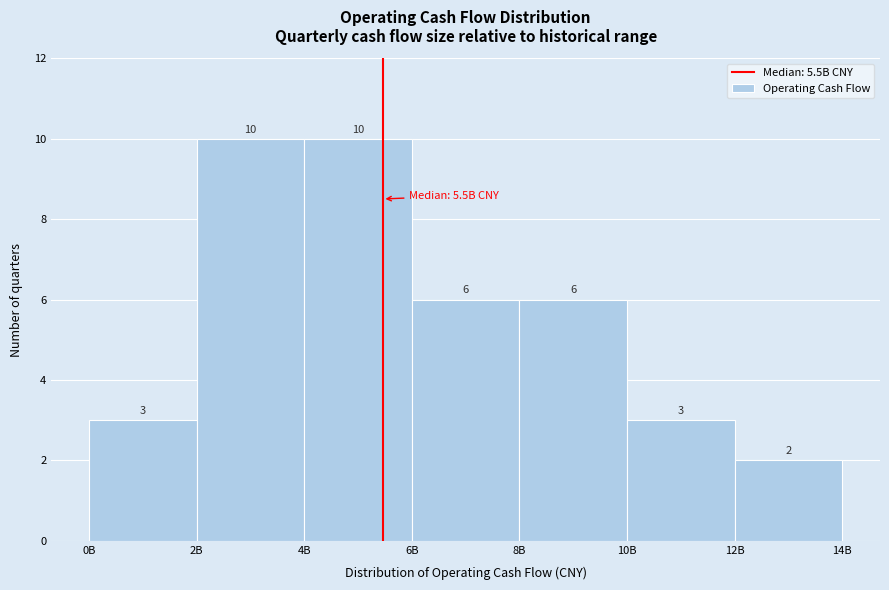

Reading left to right, extract all data points from this chart.

3	10	10	6	6	3	2